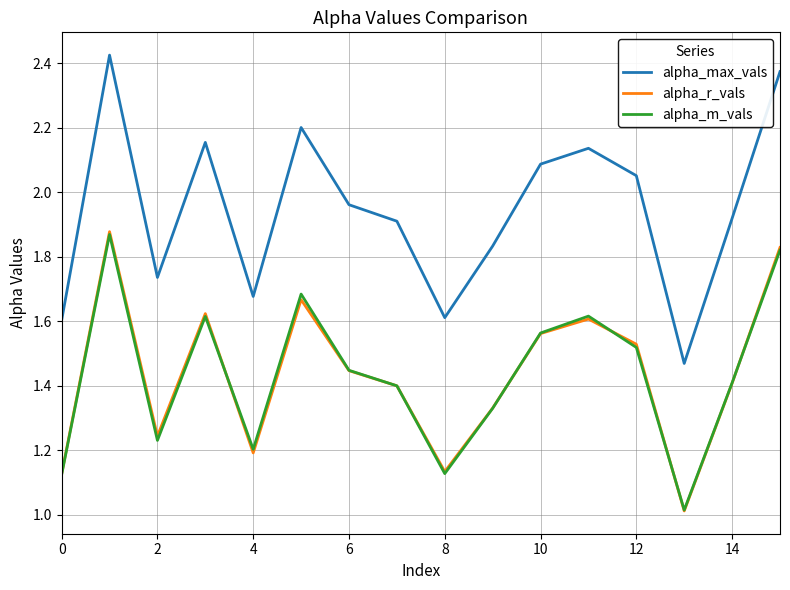

Which series has the largest total across all categories?

alpha_max_vals